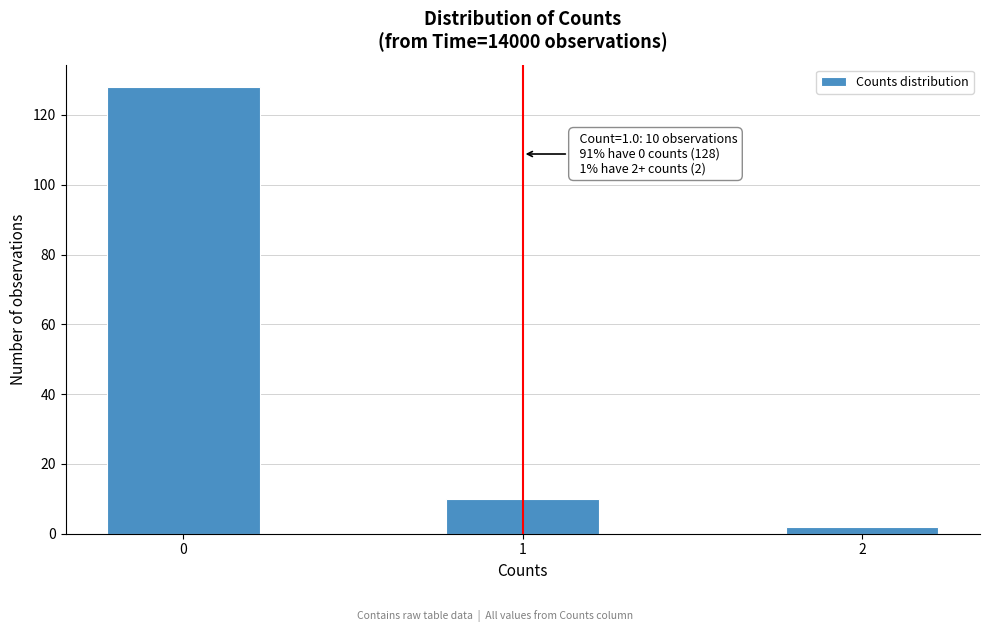

Reading left to right, what are all the values shown in this chart?

0=128	1=10	2=2